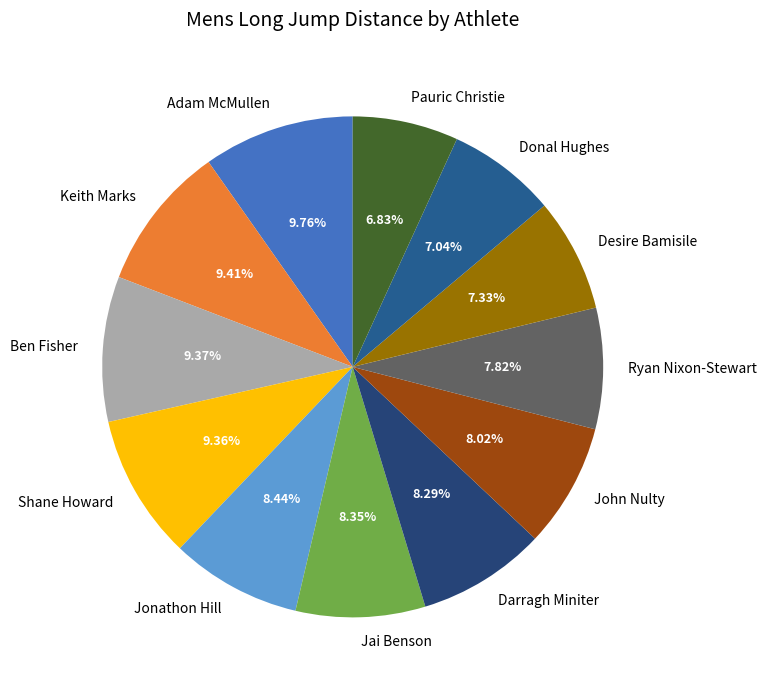

To the nearest percent, what is the difference between the largest and smallest slice percentages?

3%